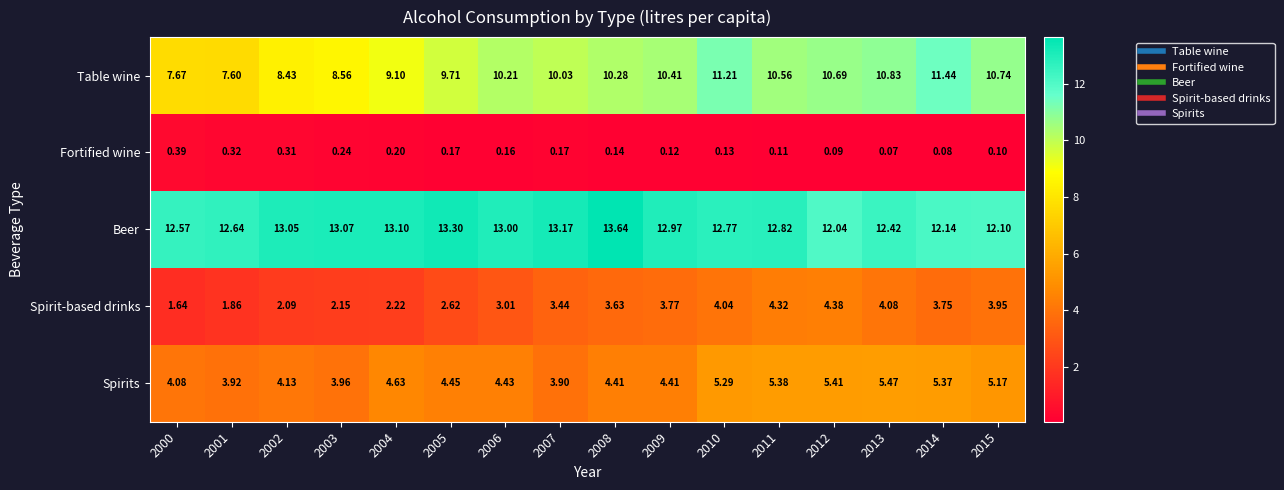

Which series changed the most between 2011 and 2015?

Beer